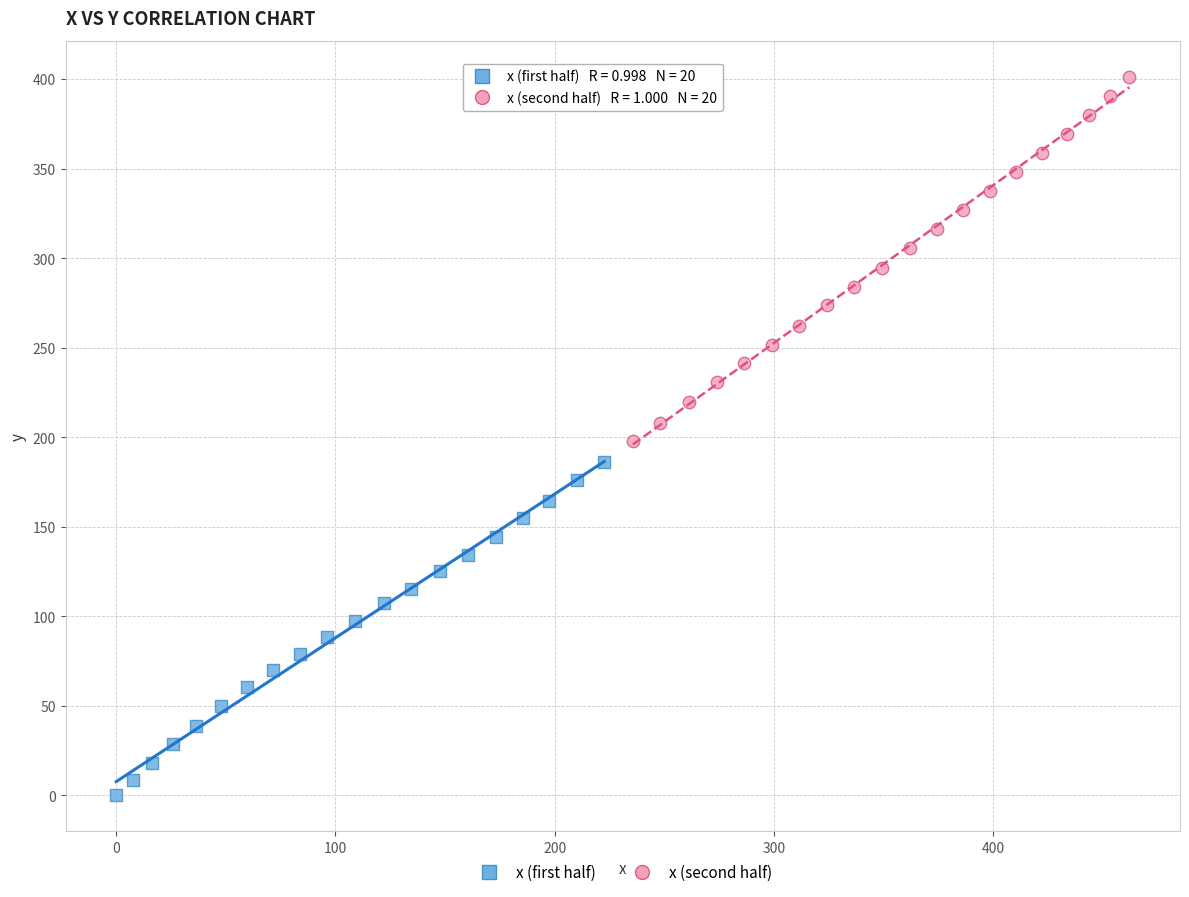

Which series contains the lowest Y value?

x (first half)